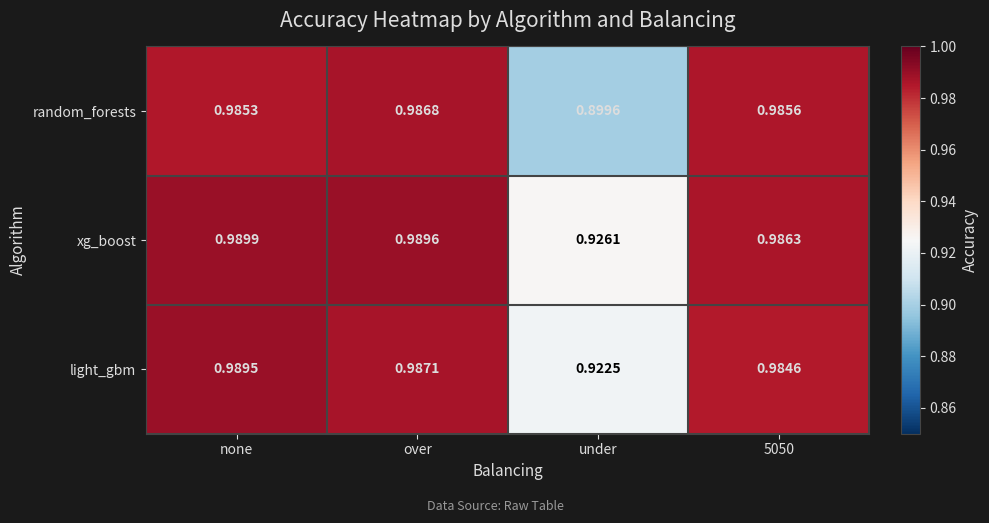

Rank the series by their average value, from lowest to highest.

random_forests, light_gbm, xg_boost